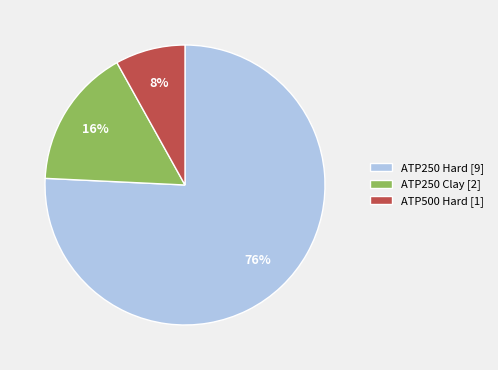

How many slices are in this pie chart?

3